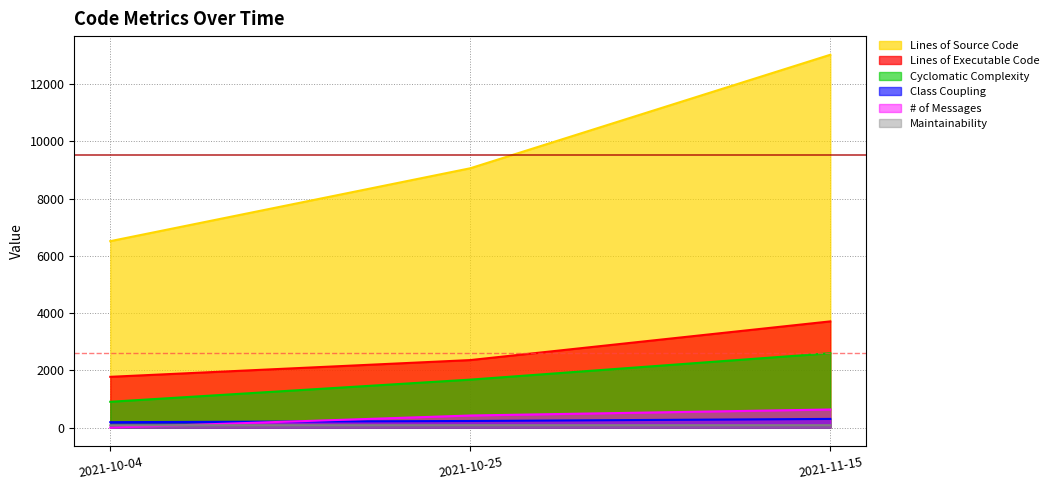

True or false: # of Messages has a value of 0 at 2021-10-04.

True